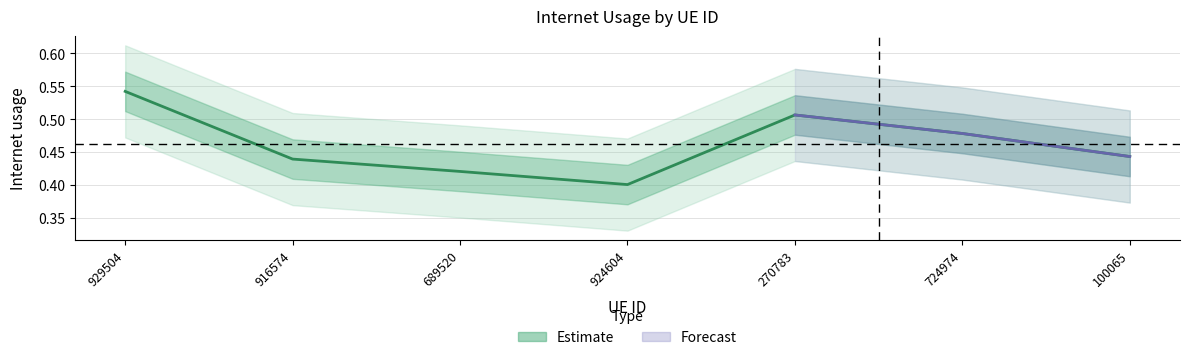

Reading left to right, extract all data points from this chart.

0.5	0.4	0.4	0.4	0.5	0.5	0.4